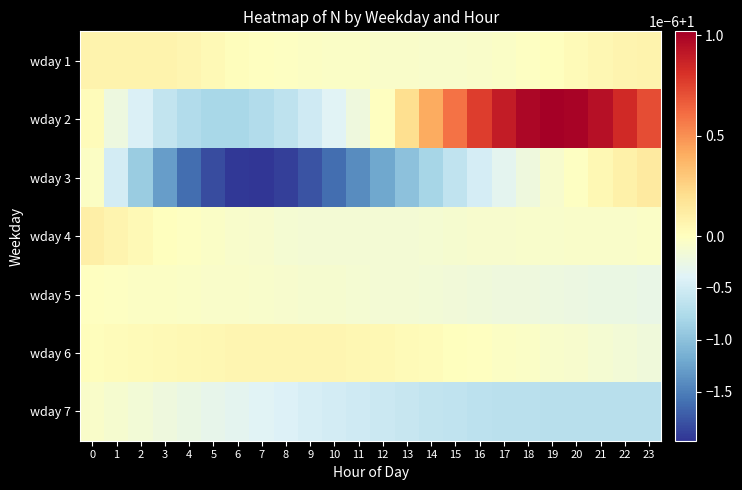

At how many categories does at least one series exceed 0?

24